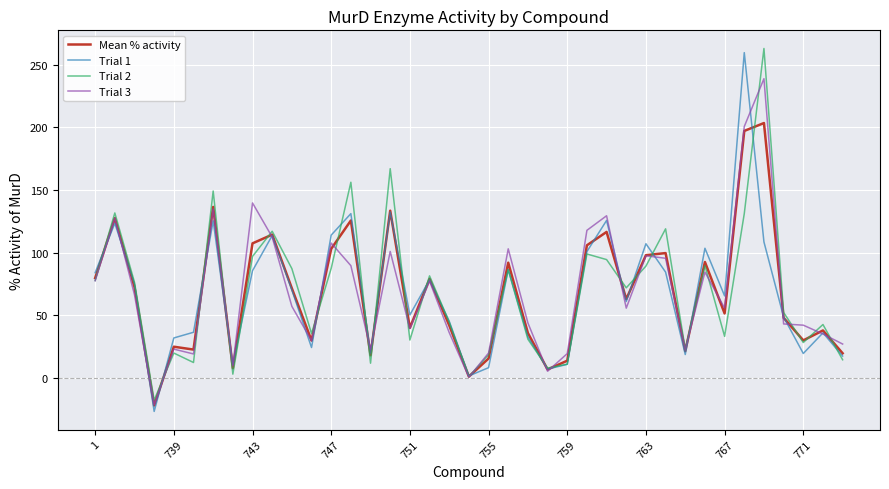

What is the minimum value for Trial 1?

-27.0